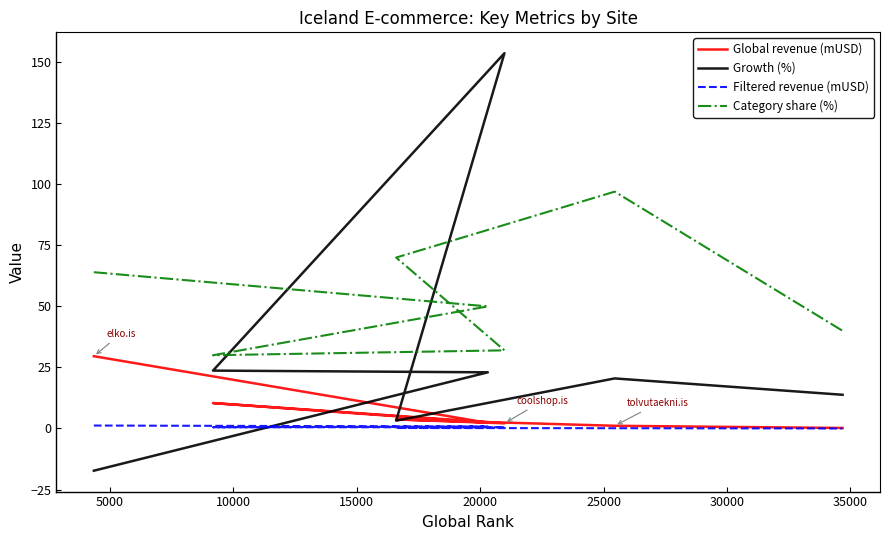

What is the average value of the Growth (%) series?

31.5